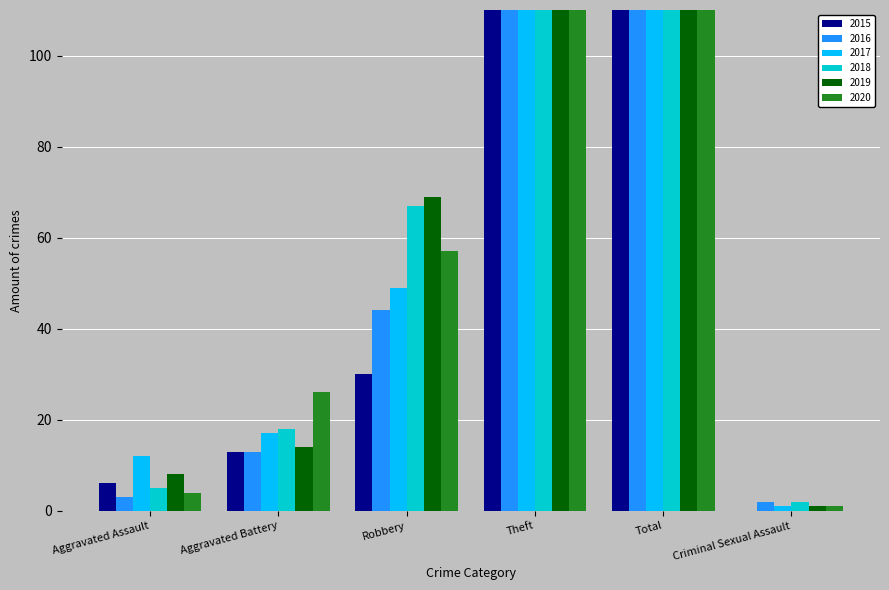

Is it true that 2020 equals 1 at Criminal Sexual Assault?

True